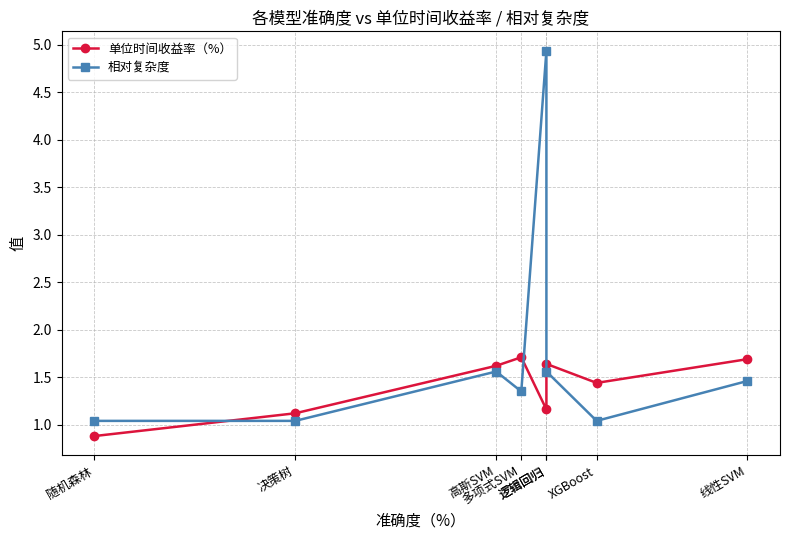

True or false: 单位时间收益率（%） has more than 0 points higher than both neighbors.

True